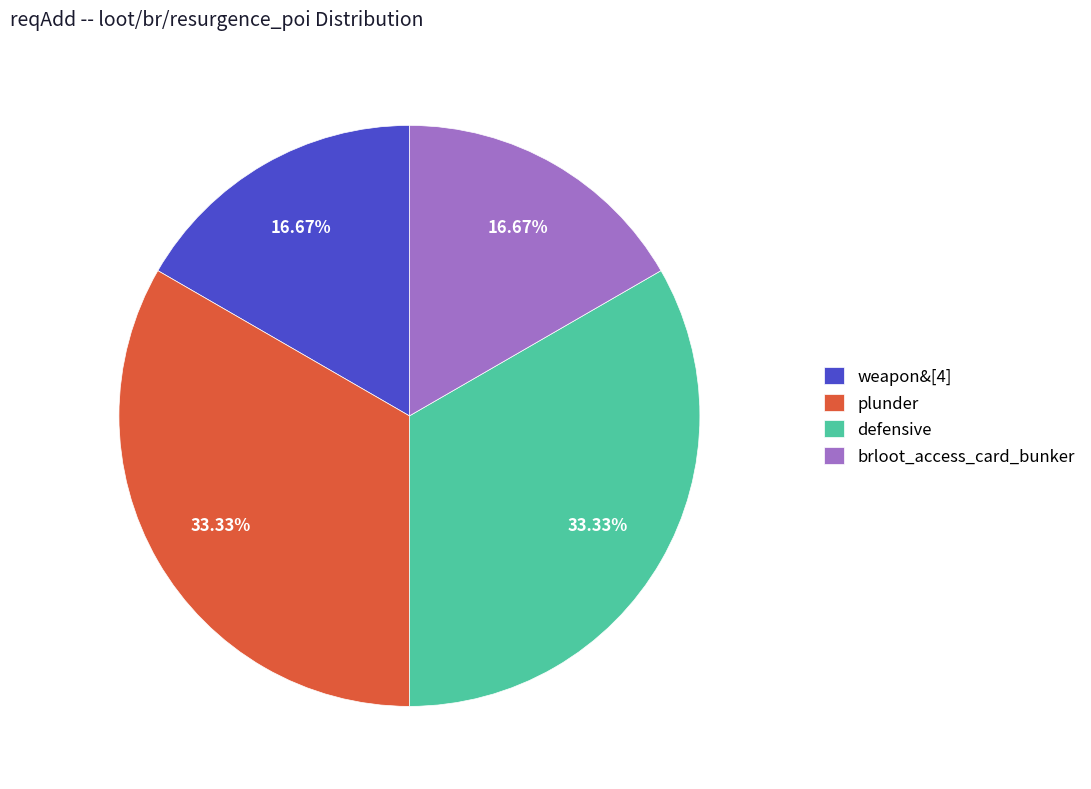

What is the ratio of the value at brloot_access_card_bunker to the value at weapon&[4]?

1.0